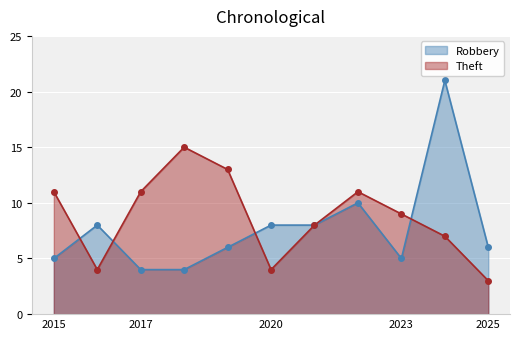

At how many categories does at least one series exceed 17?

1